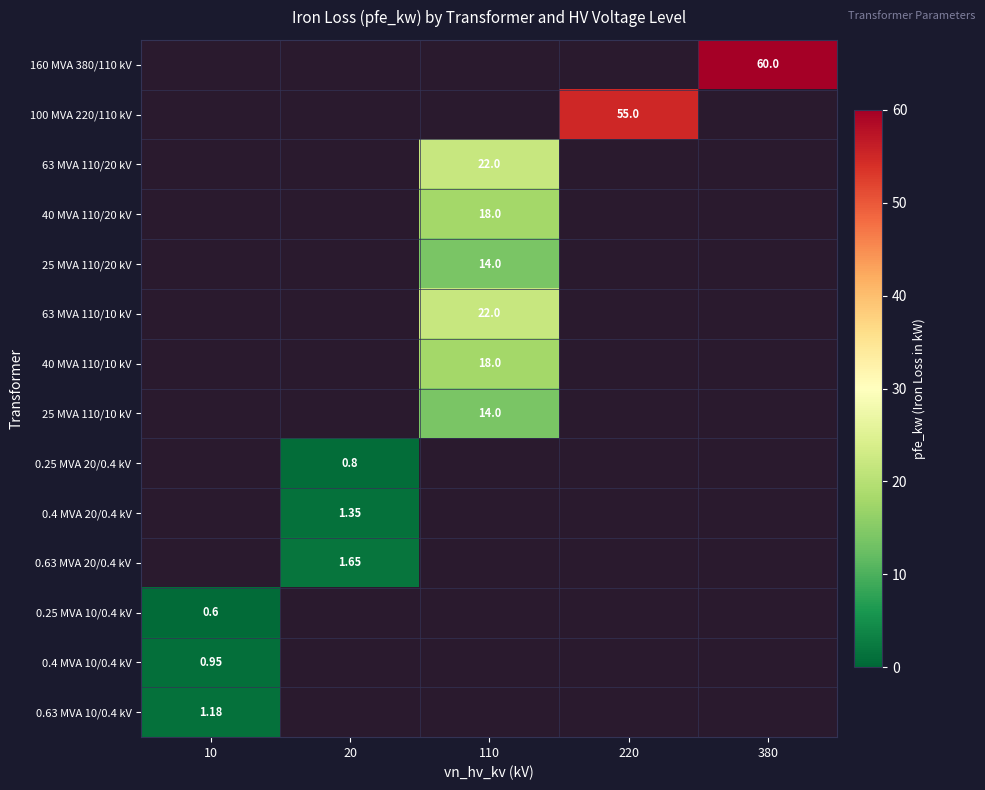

What is the greatest value displayed?

60.0